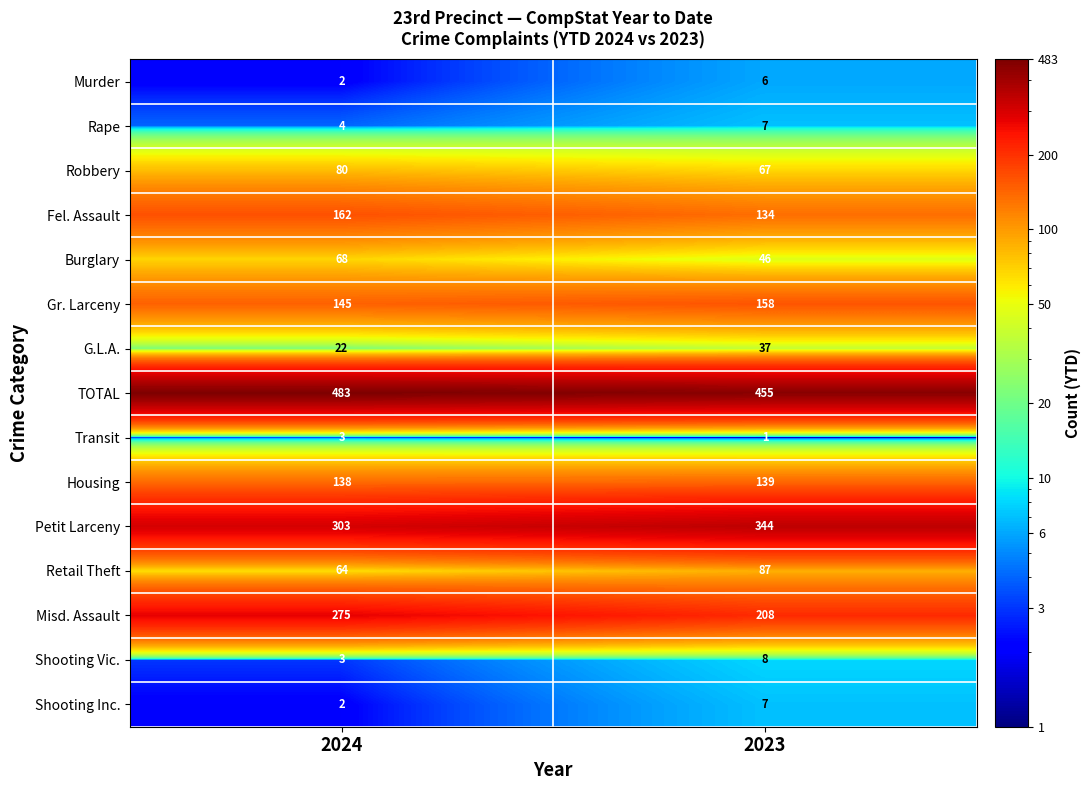

True or false: G.L.A. has a value of 15 at 2024.

False